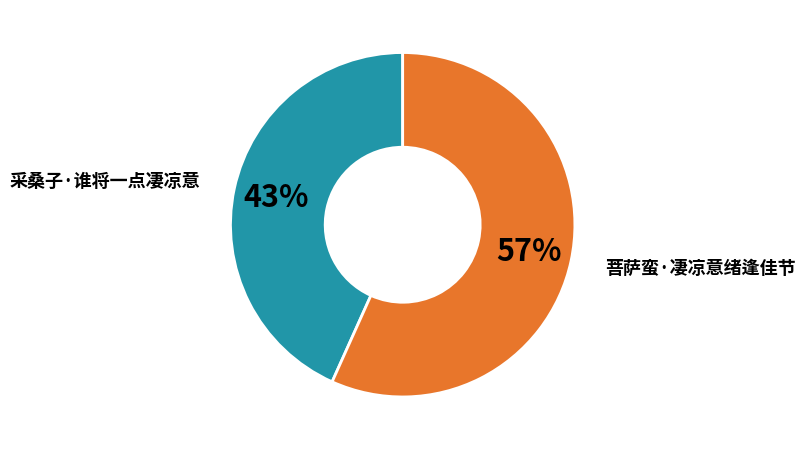

The 采桑子·谁将一点凄凉意 slice represents 30% of the pie. True or false?

False